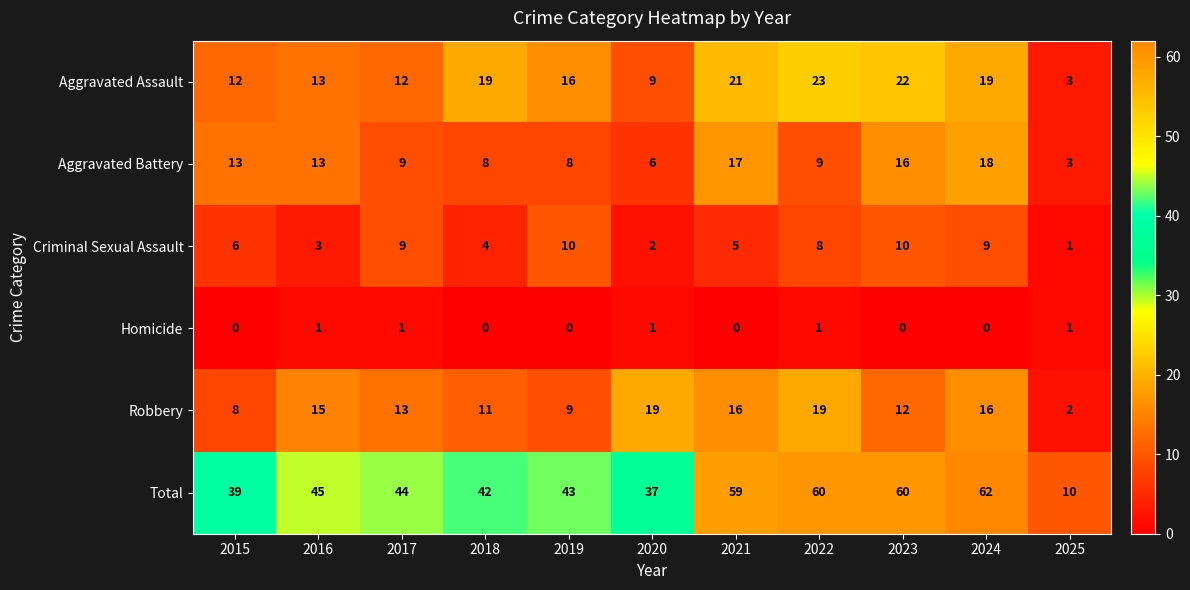

At which label does Aggravated Assault first exceed 16?

2018